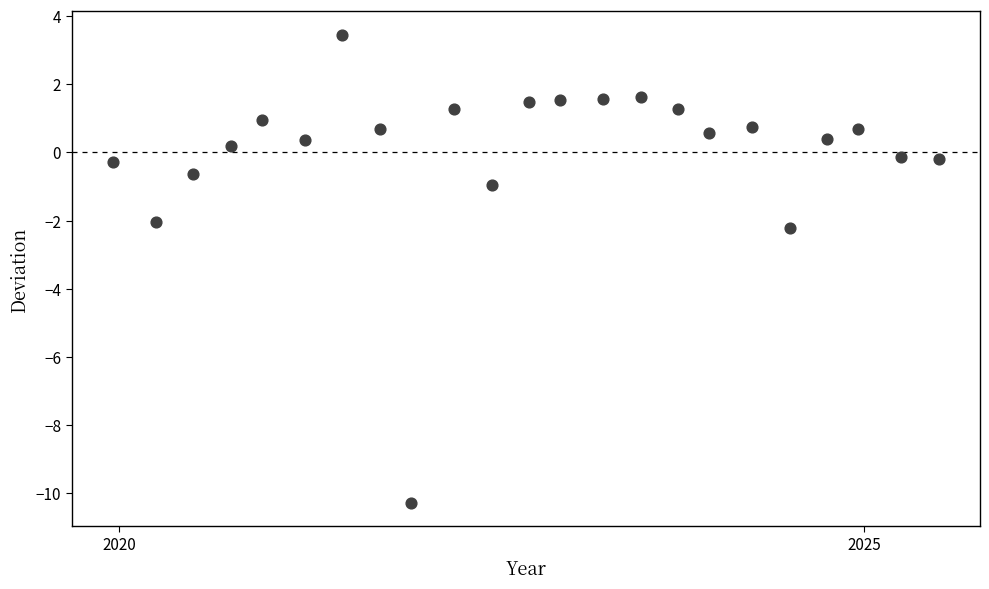

What is the range of X values (max minus min)?

5.5